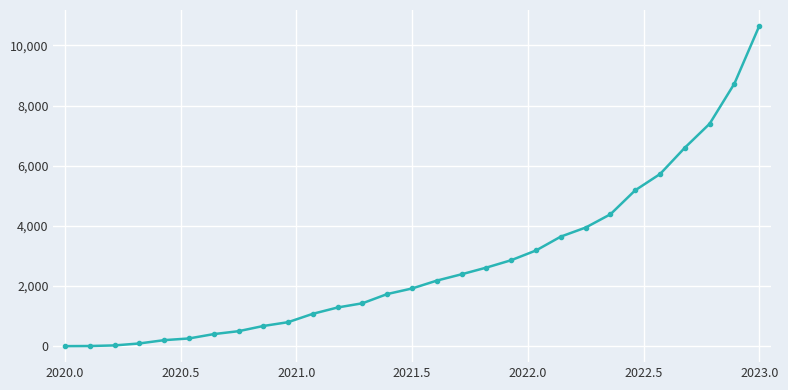

What is the difference between the second highest and second lowest values?

8731